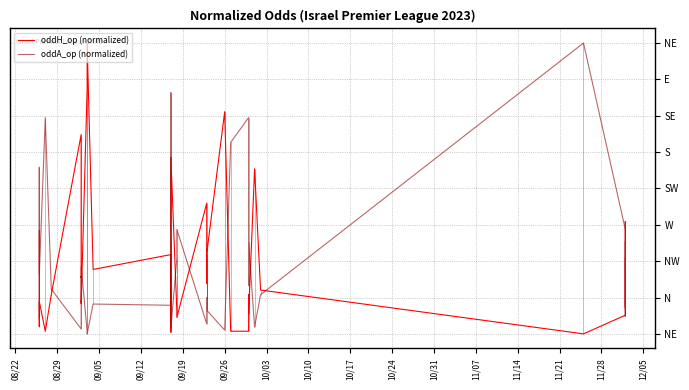

The value of oddH_op (normalized) at 10/24 is 0.1. True or false?

False